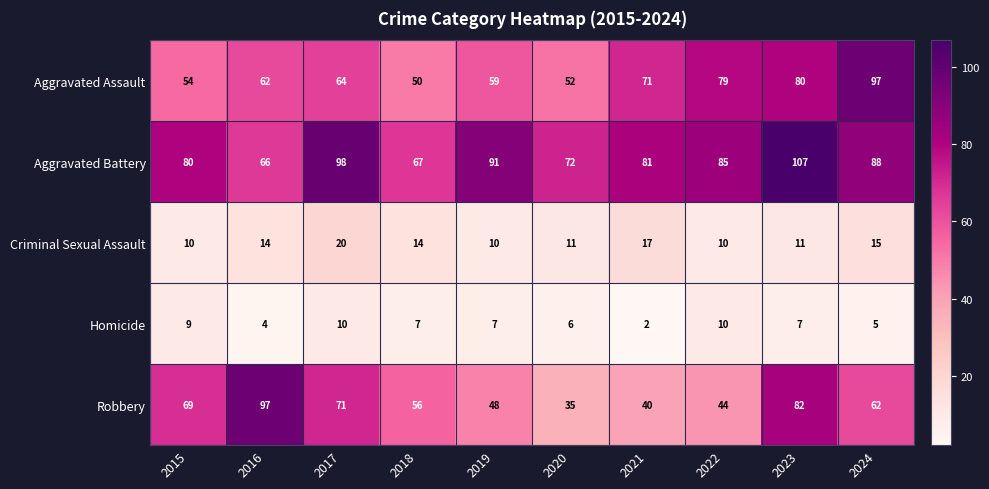

Which series changed the most between 2019 and 2021?

Aggravated Assault